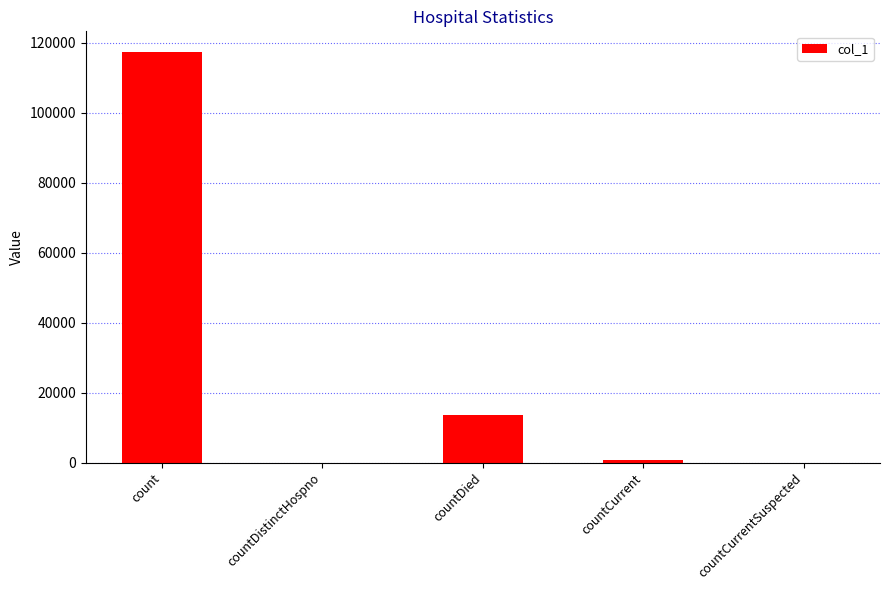

The value at countDistinctHospno is 57395. True or false?

False